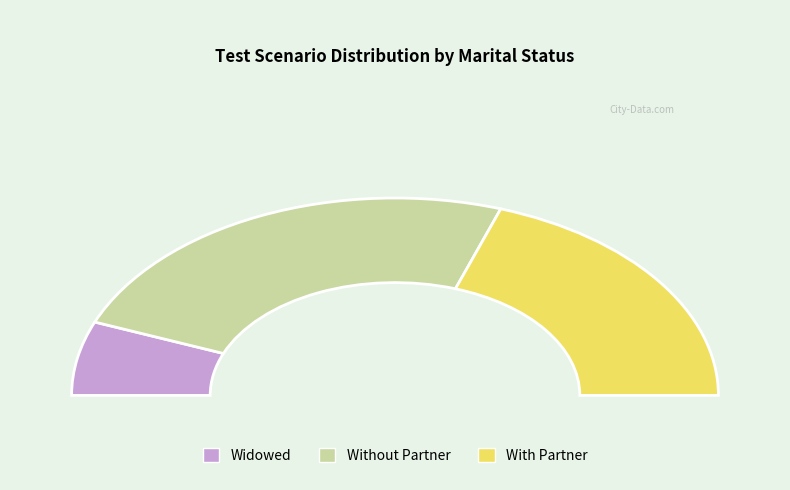

Between Without Partner and With Partner, which is larger?

Without Partner